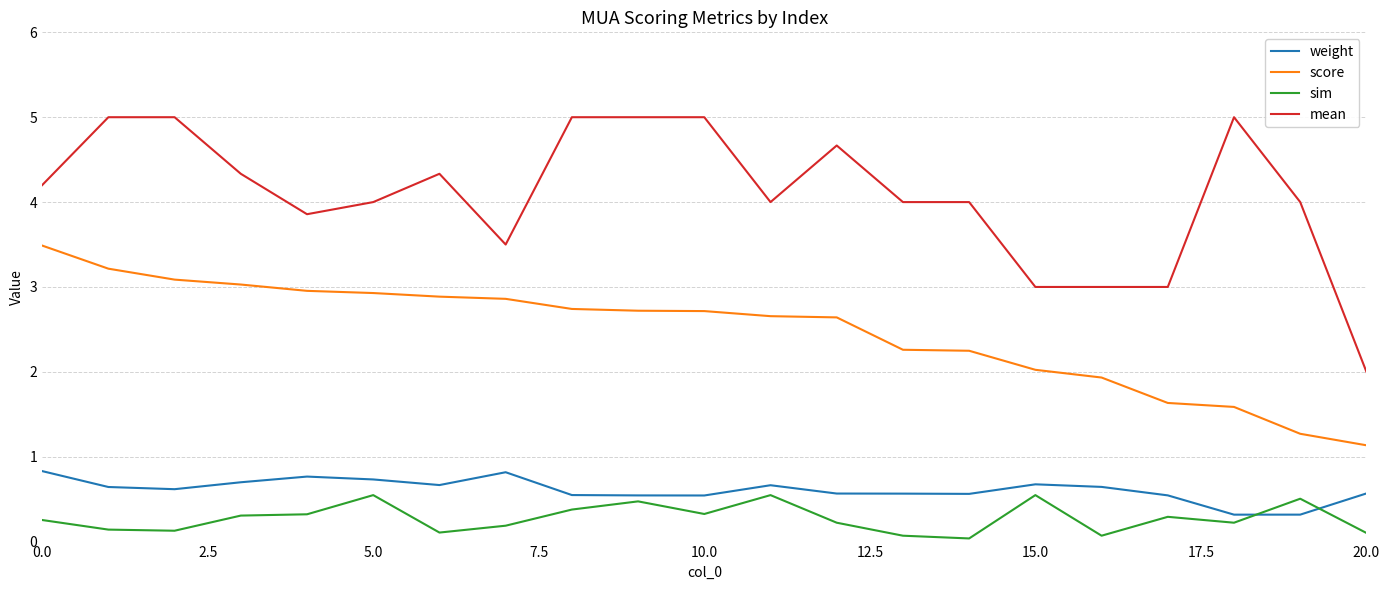

What are all the series names shown in the legend?

weight, score, sim, mean